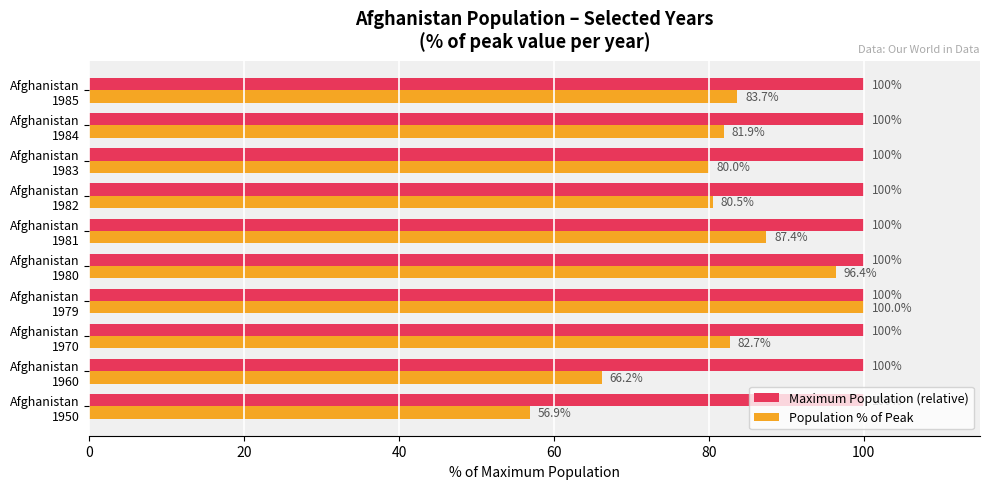

Where is Population % of Peak nearest to the value 78?

Afghanistan
1983